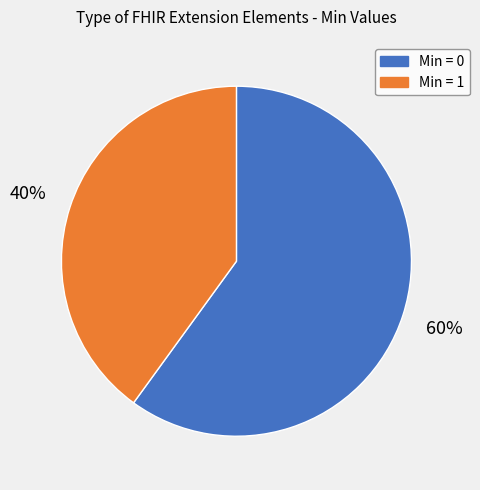

To the nearest percent, what is the average slice percentage?

50%